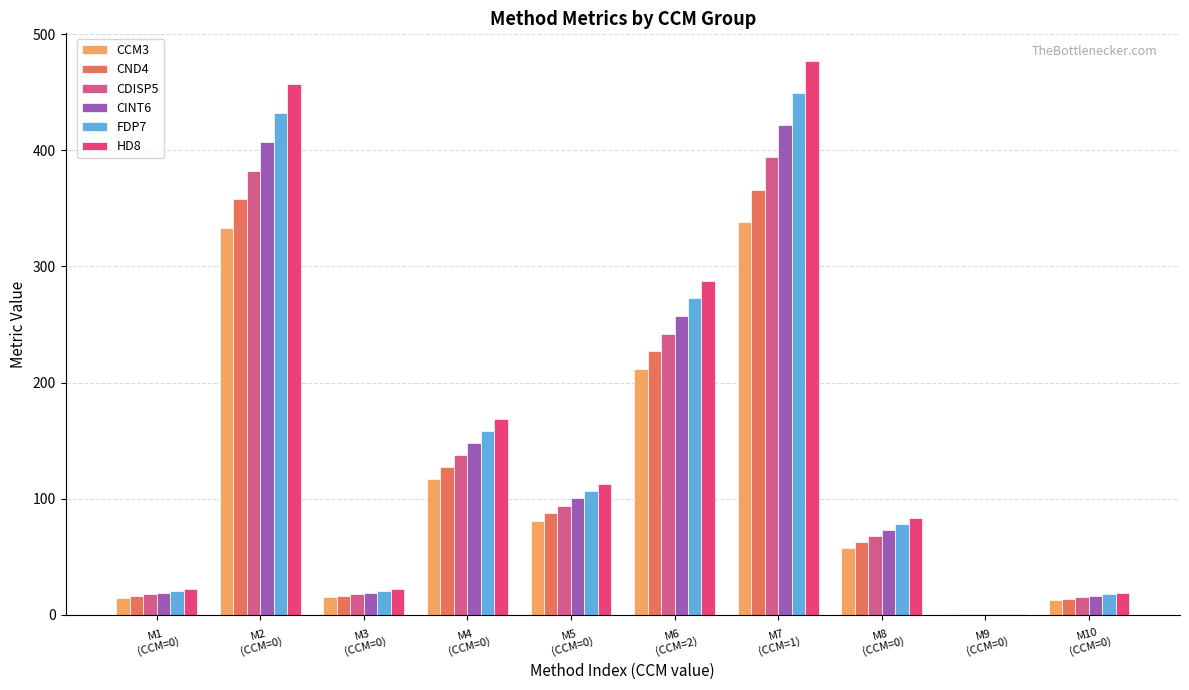

Which has a higher value, M10
(CCM=0) or M3
(CCM=0)?

M3
(CCM=0)